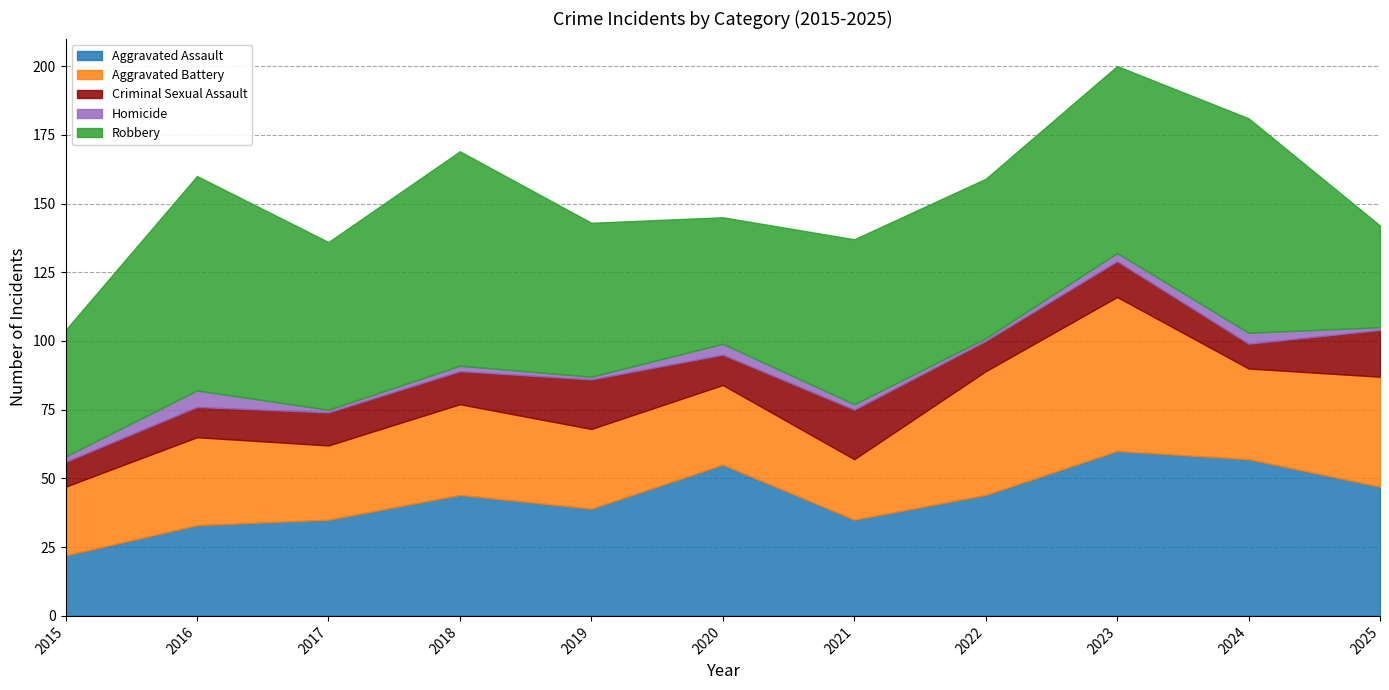

Rank the series by their average value, from lowest to highest.

Homicide, Criminal Sexual Assault, Aggravated Battery, Aggravated Assault, Robbery